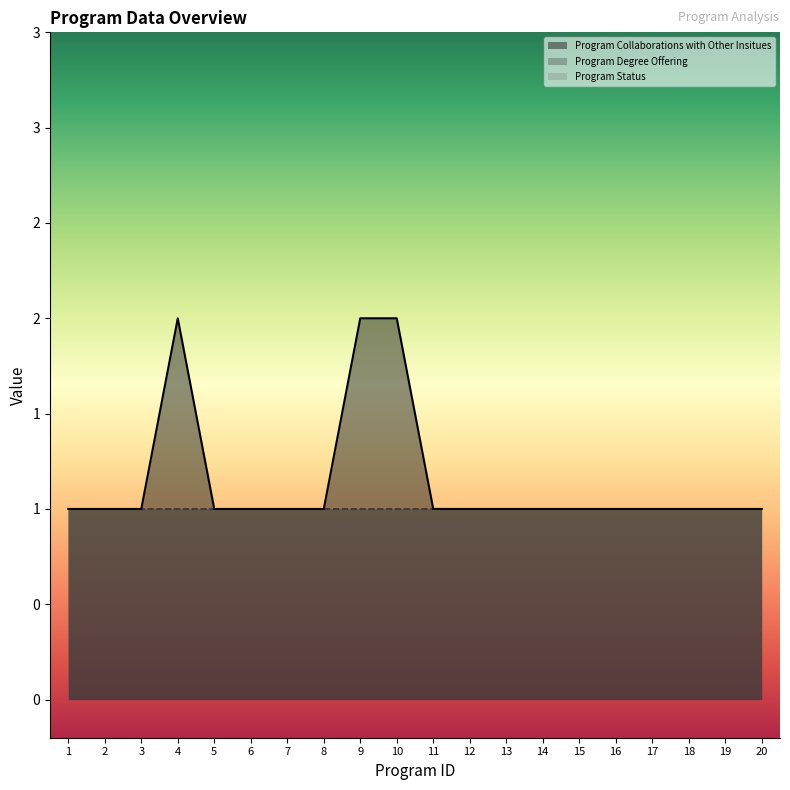

True or false: Program Status and Program Degree Offering cross at least once.

False